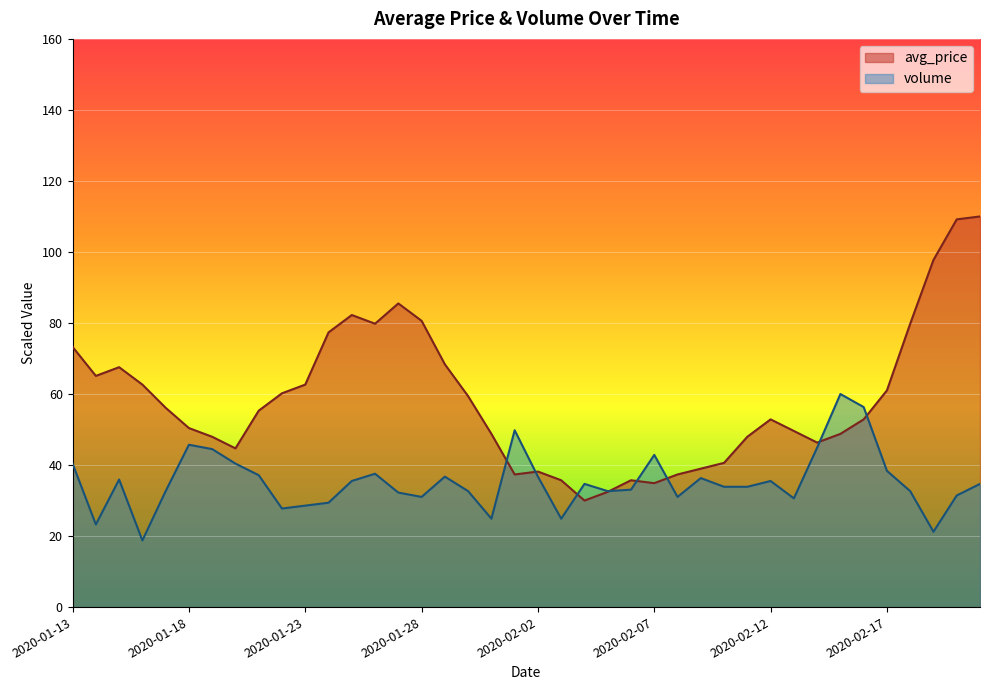

How many distinct data groups are displayed?

2